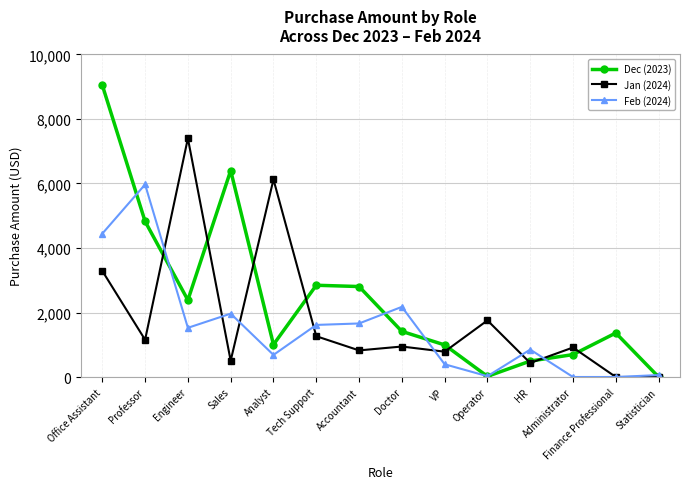

At which category does Jan (2024) reach its first local peak?

Engineer